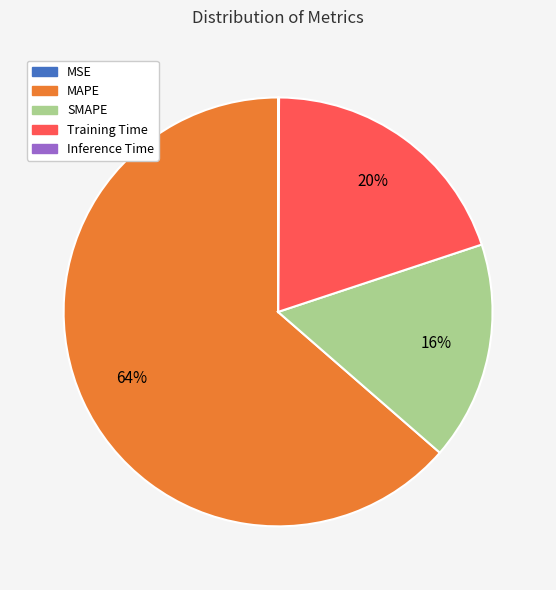

Combined, do MAPE and SMAPE account for over 50%?

Yes